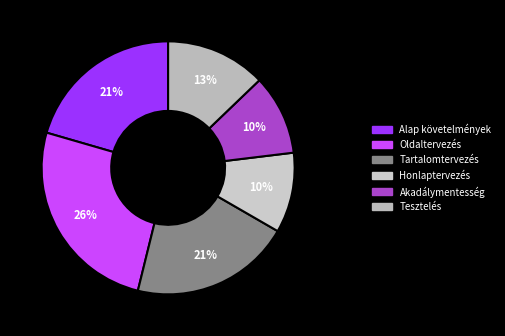

Is there a majority slice in this chart?

No